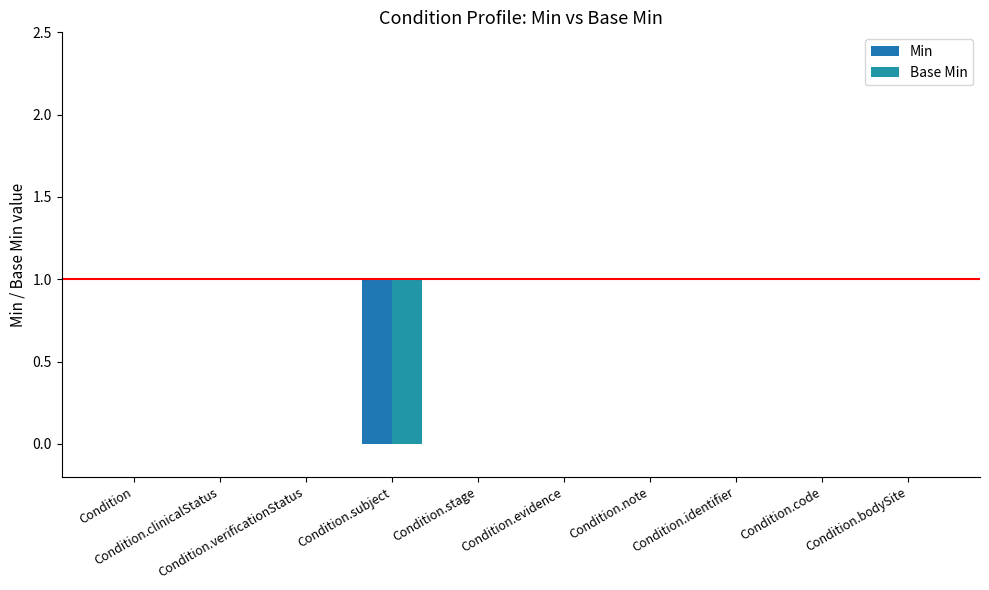

How many distinct data groups are displayed?

2